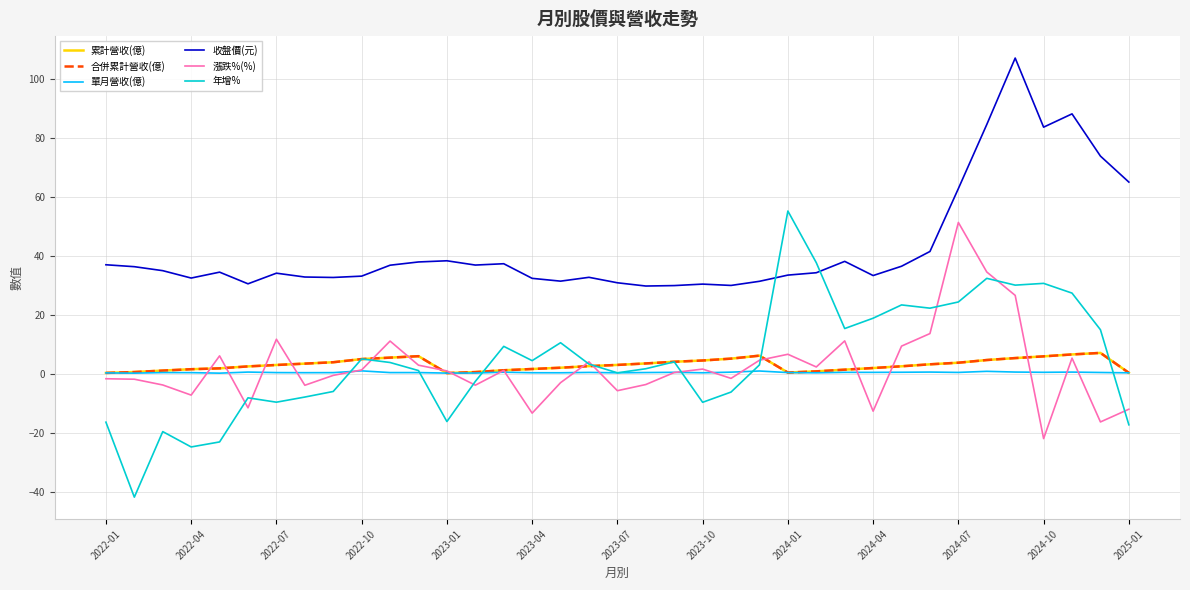

Is this an area chart (filled region under the line)?

No